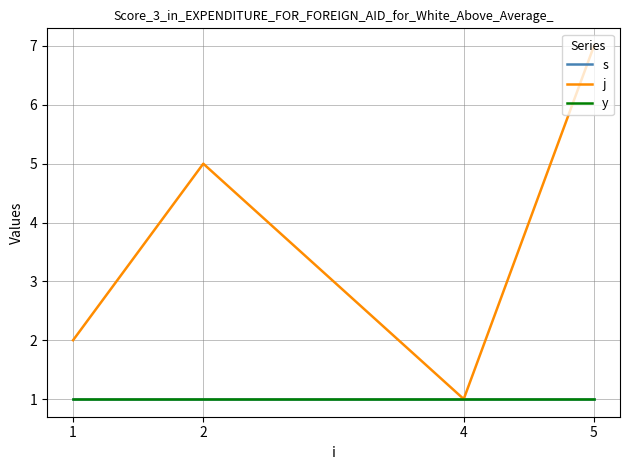

At which category does the chart reach its peak across all series?

5